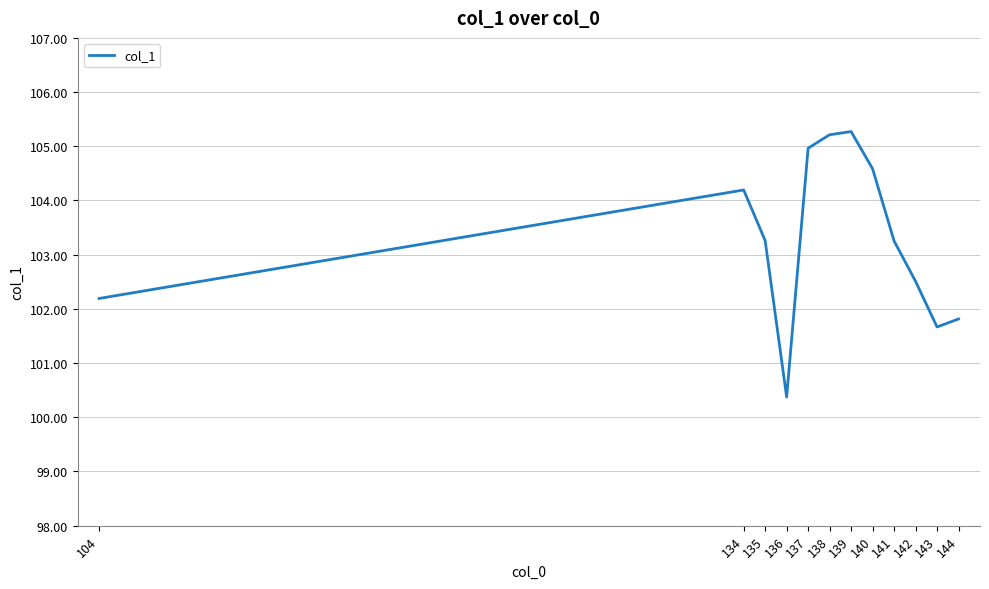

Which category has the lowest value across all series?

136